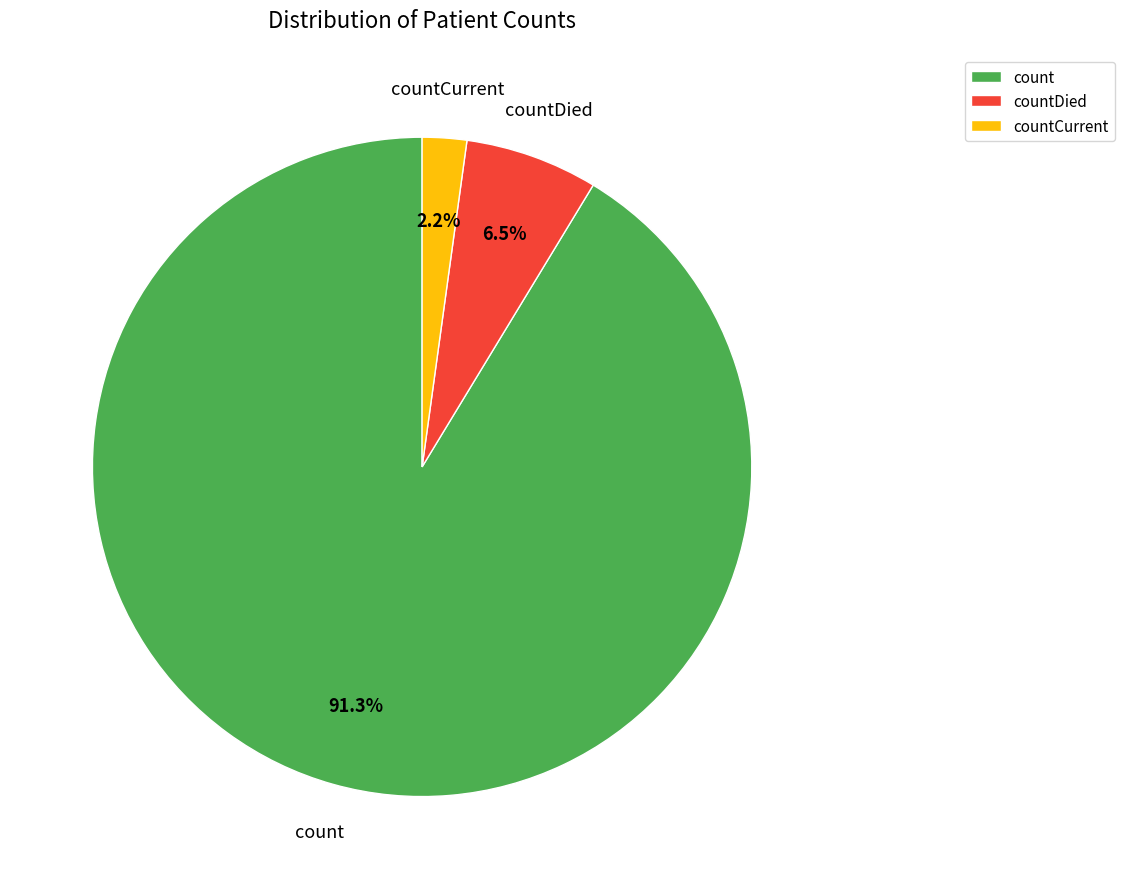

Is it true that count is 91% of the pie?

True